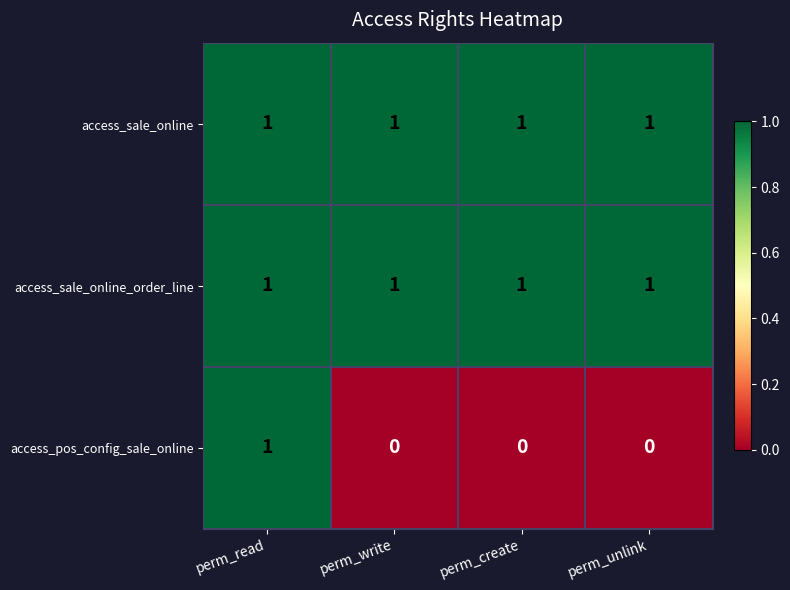

Which series changed the most between perm_read and perm_write?

access_pos_config_sale_online